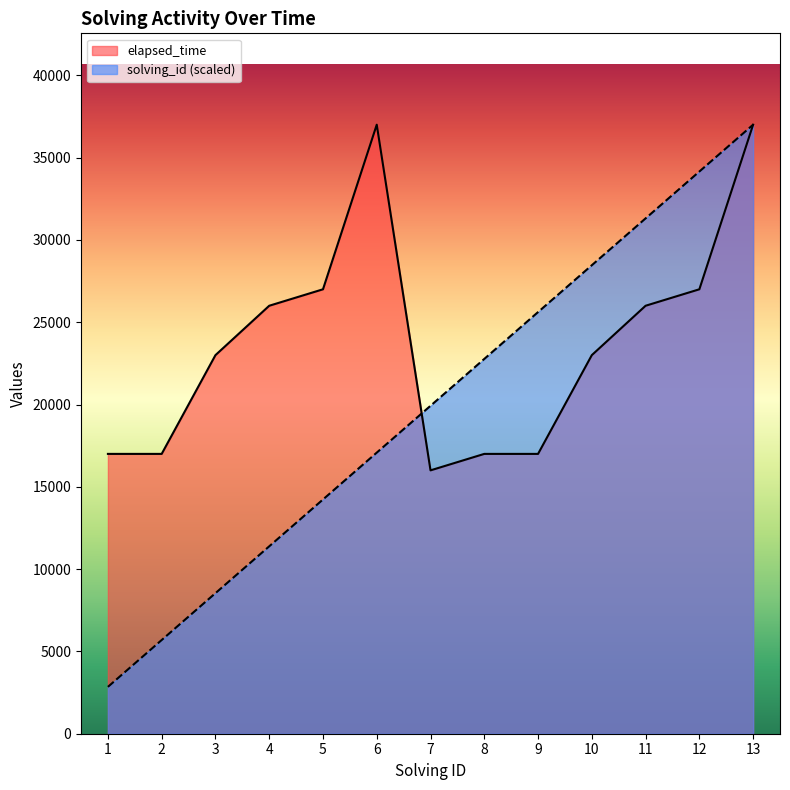

The value of elapsed_time at 8 is 11313.7. True or false?

False